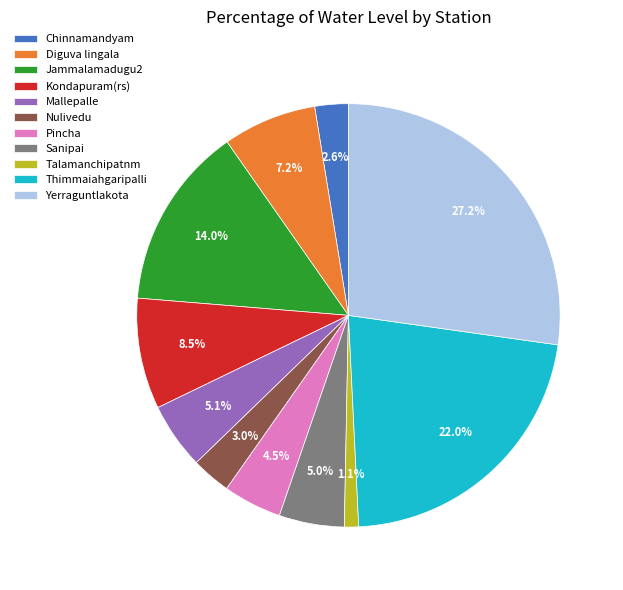

Do Kondapuram(rs) and Talamanchipatnm together represent more than half of the pie?

No